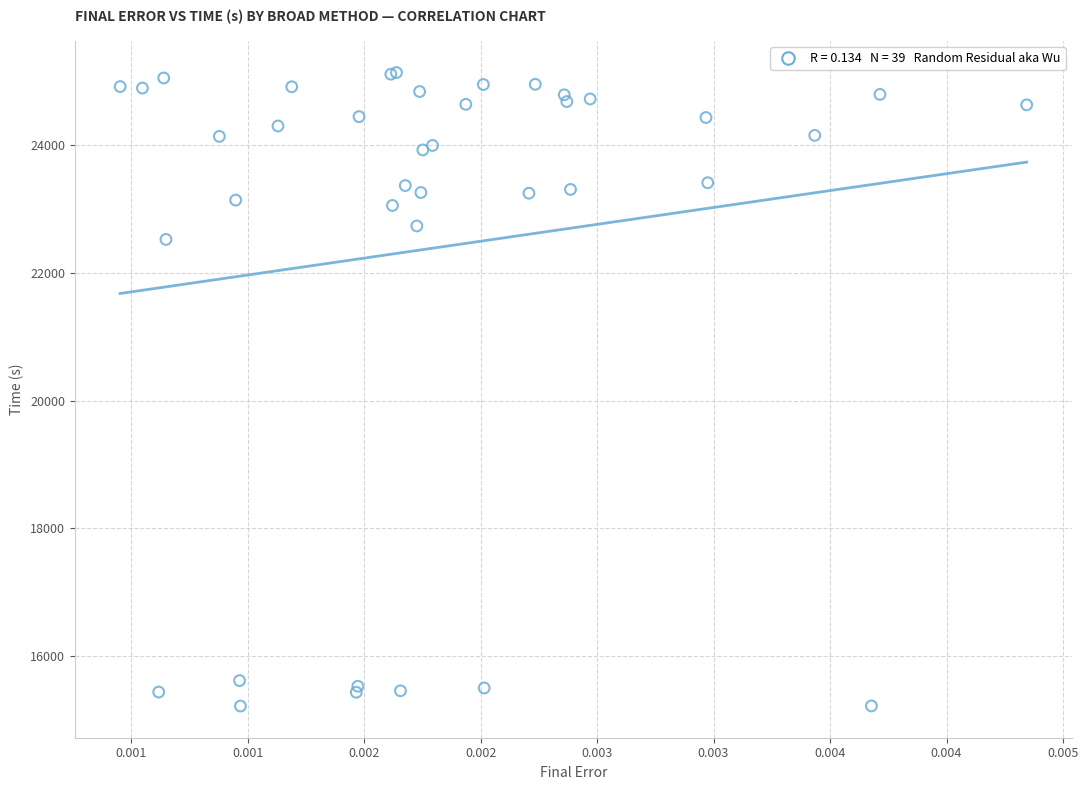

What Y value in the scatter plot is closest to 20177?

22522.8